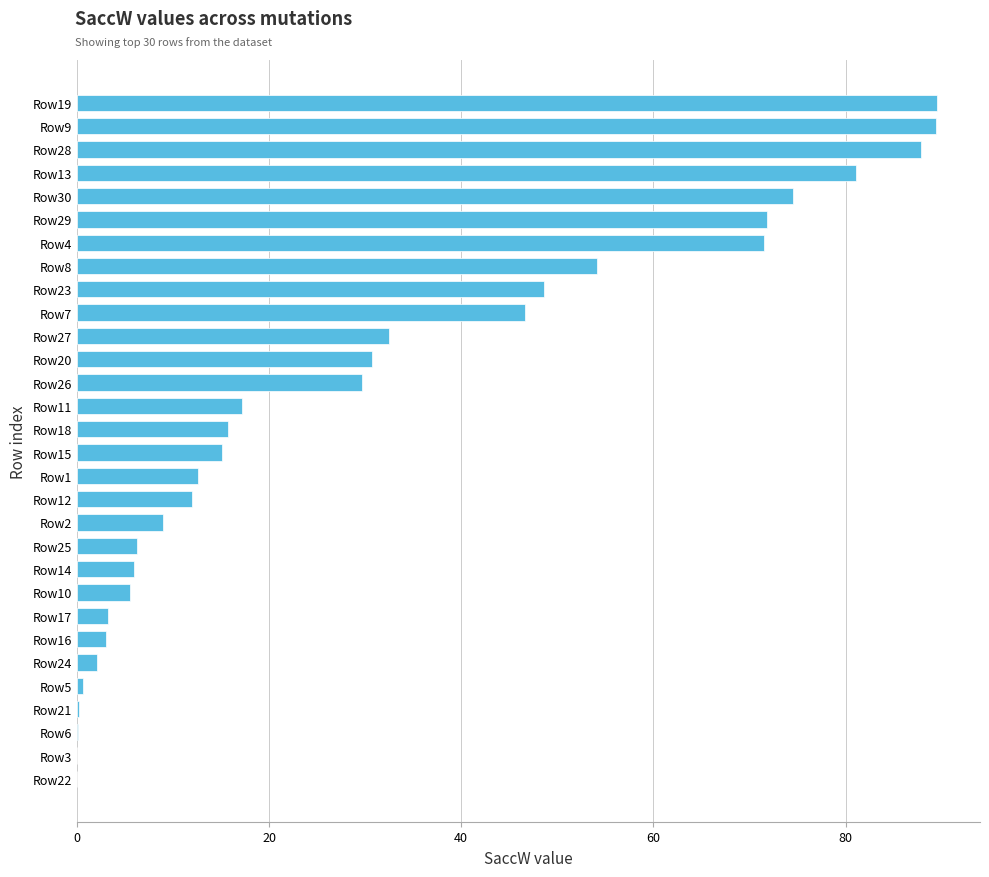

What is the sum of all values?

916.4